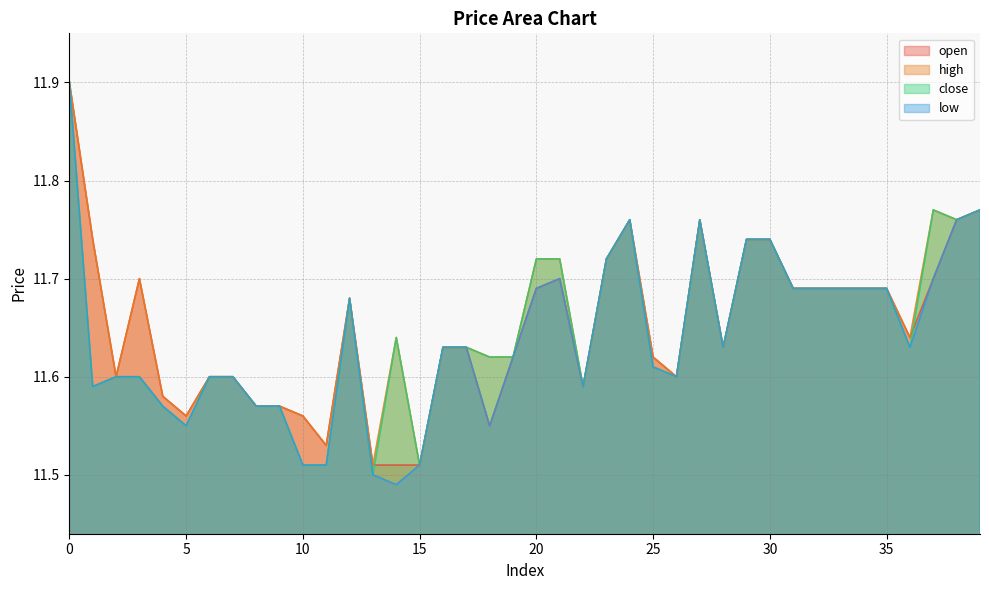

What is the difference between the low values at 14 and 18?

0.1